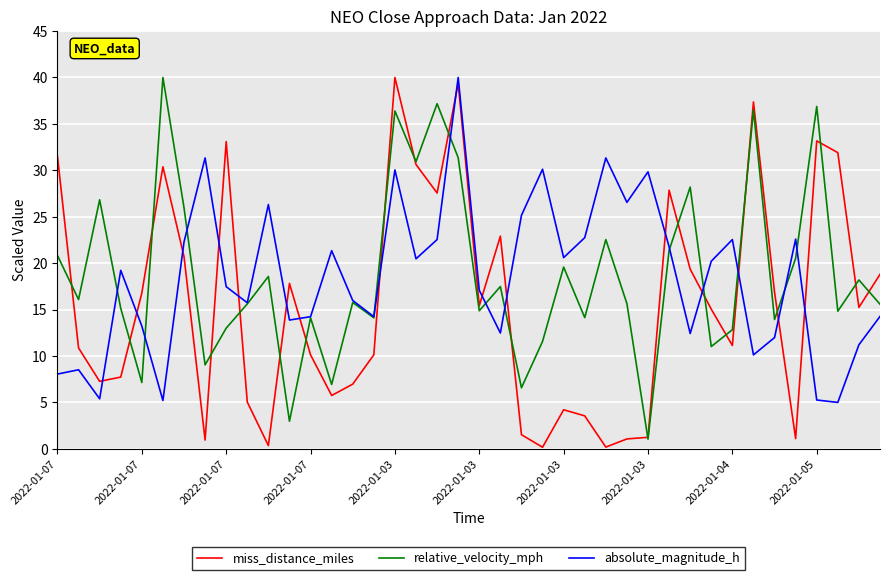

At how many categories does at least one series exceed 29?

14